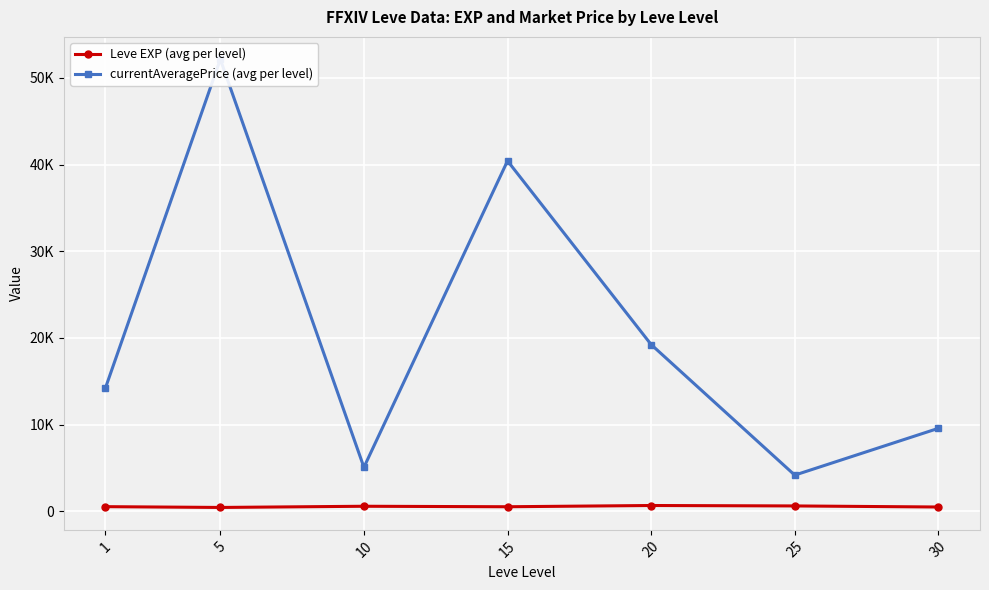

Which series has the largest total across all categories?

currentAveragePrice (avg per level)